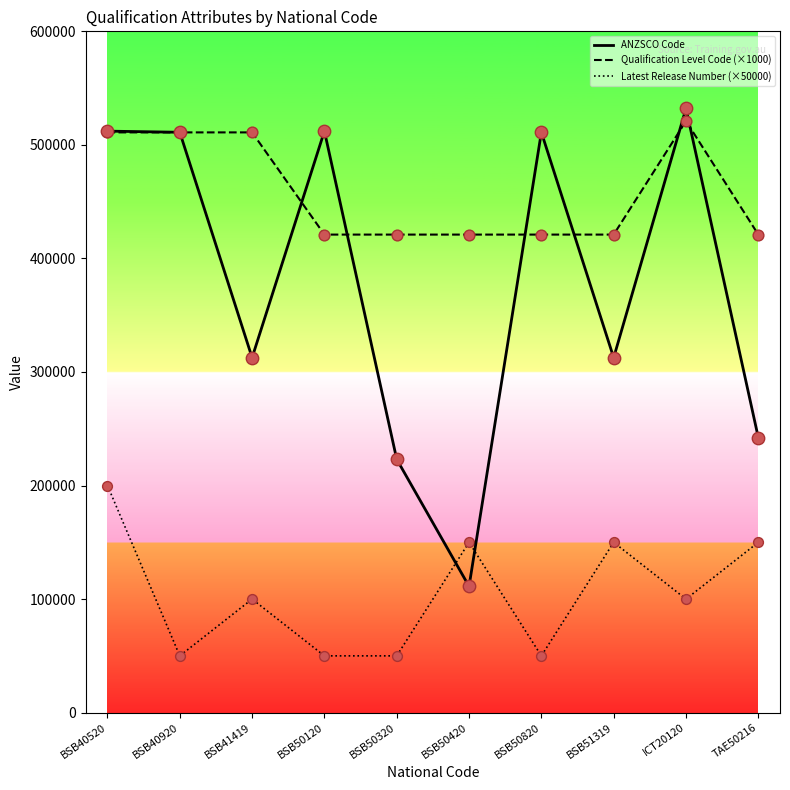

Which series has the largest total across all categories?

Qualification Level Code (×1000)